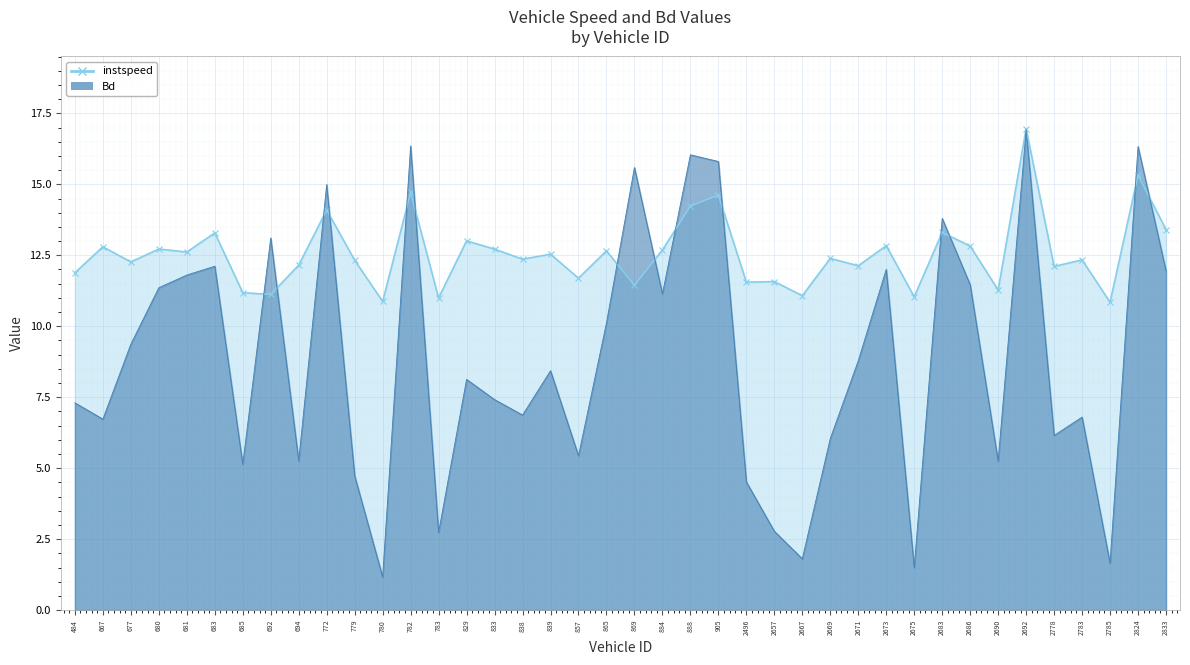

What is the value of the Bd point at the 13th from the left?

16.4